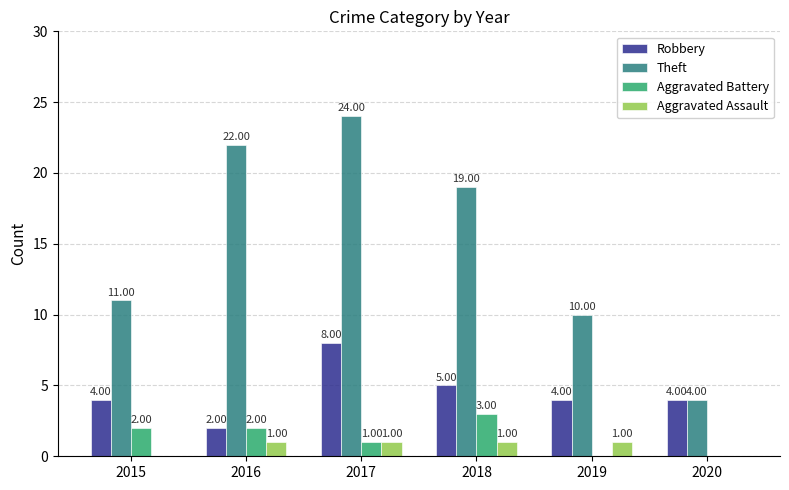

At which label does Robbery reach its peak?

2017